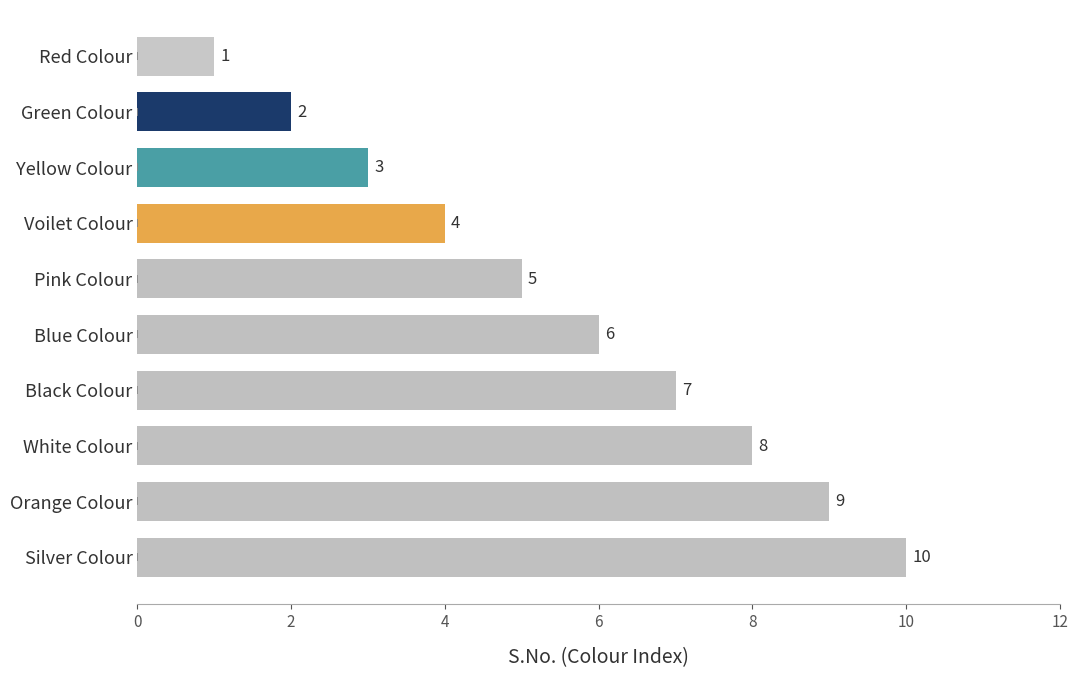

How many values are between 3 and 8?

6